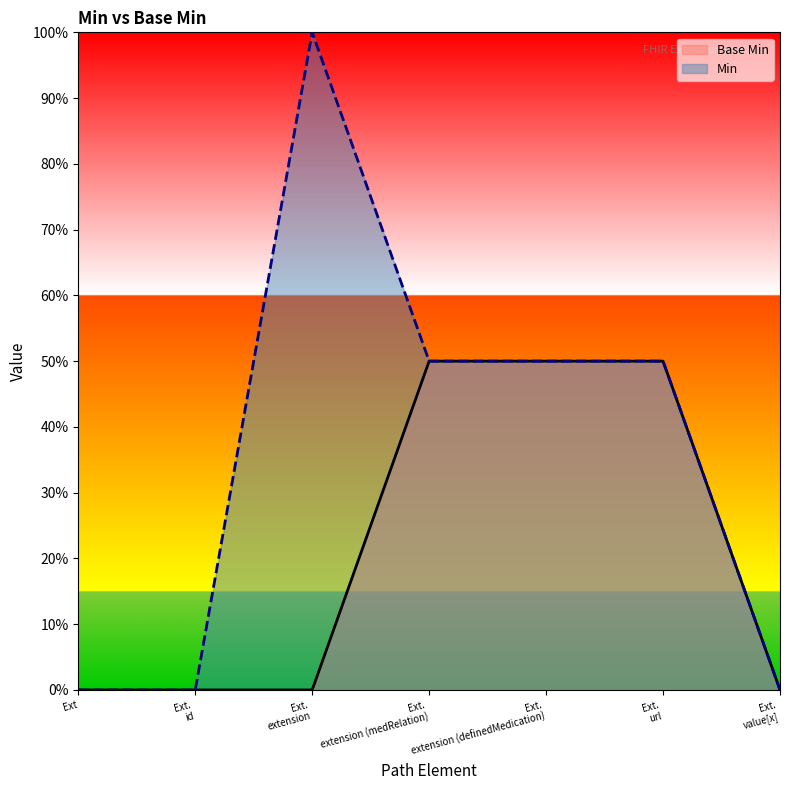

List the labels in order of value, largest first.

Ext. extension (medRelation), Ext. extension (definedMedication), Ext. url, Ext, Ext. id, Ext. extension, Ext. value[x]